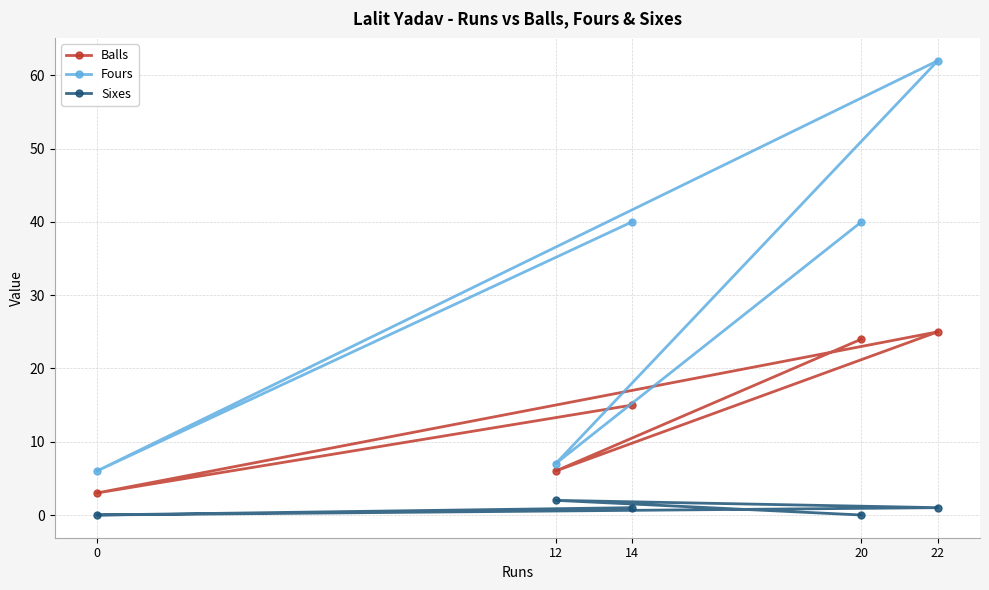

What is the greatest value displayed?

62